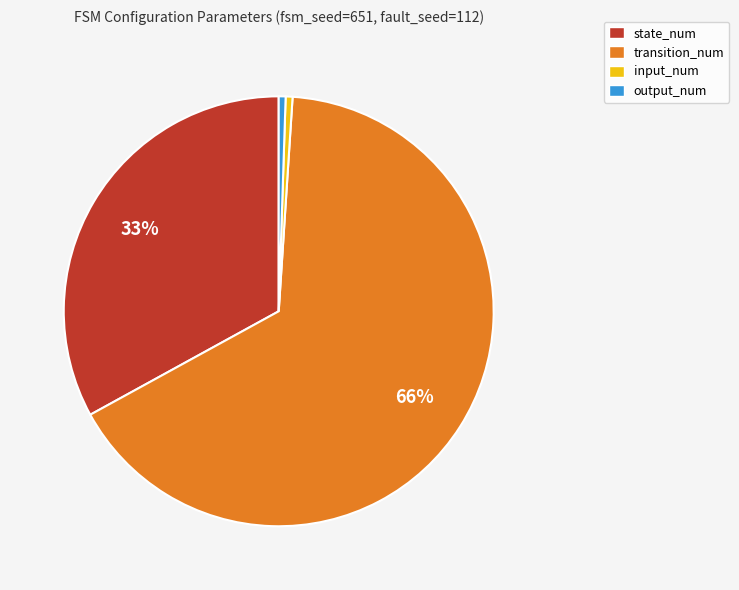

Is it true that output_num is 11% of the pie?

False